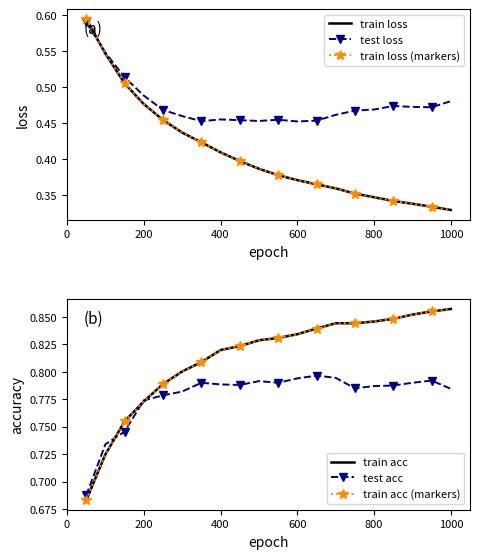

Reading right to left, list all the values displayed in this chart.

train loss: 0.3	0.3	0.3	0.3	0.3	0.4	0.4	0.4	0.4	0.4	0.4	0.4	0.4	0.4	0.4	0.5	0.5	0.5	0.5	0.6
test loss: 0.5	0.5	0.5	0.5	0.5	0.5	0.5	0.5	0.5	0.5	0.5	0.5	0.5	0.5	0.5	0.5	0.5	0.5	0.5	0.6
train loss (markers): 0.3	0.3	0.3	0.3	0.3	0.4	0.4	0.4	0.4	0.4	0.4	0.4	0.4	0.4	0.4	0.5	0.5	0.5	0.5	0.6
train acc: 0.9	0.9	0.9	0.8	0.8	0.8	0.8	0.8	0.8	0.8	0.8	0.8	0.8	0.8	0.8	0.8	0.8	0.8	0.7	0.7
test acc: 0.8	0.8	0.8	0.8	0.8	0.8	0.8	0.8	0.8	0.8	0.8	0.8	0.8	0.8	0.8	0.8	0.8	0.7	0.7	0.7
train acc (markers): 0.9	0.9	0.9	0.8	0.8	0.8	0.8	0.8	0.8	0.8	0.8	0.8	0.8	0.8	0.8	0.8	0.8	0.8	0.7	0.7